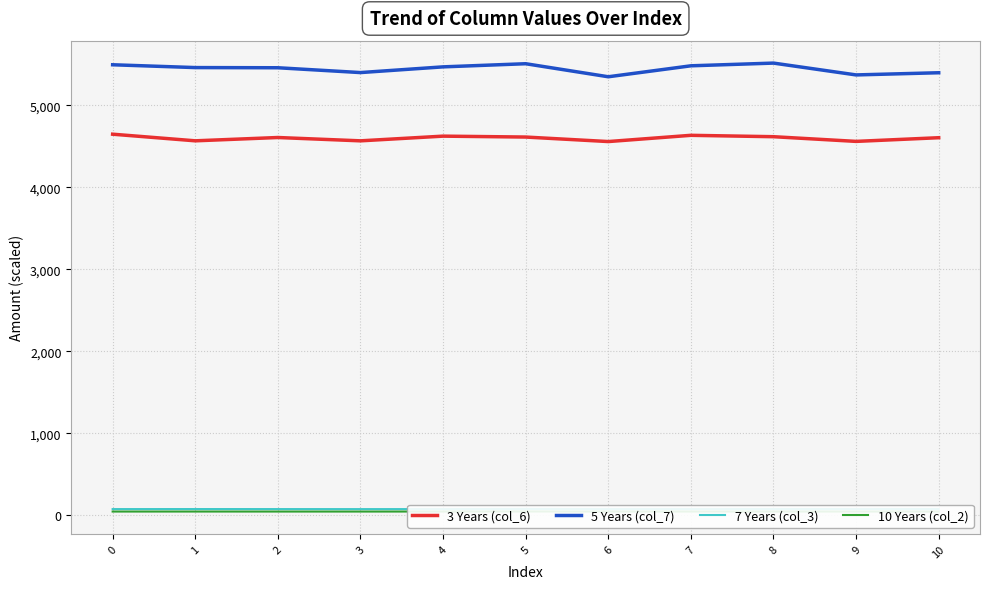

Reading left to right, what are all the values shown in this chart?

3 Years (col_6): 4646774500	4566030875	4606330667	4565785292	4623027750	4611962208	4557013208	4633049458	4616182792	4559015667	4603848875
5 Years (col_7): 5493205250	5458912750	5456787250	5398038333	5467609709	5505901625	5346887500	5480498959	5513612334	5369370250	5395933917
7 Years (col_3): 76347333	76766708	76476375	76108709	76244334	78288416	76156625	75917500	77517917	76484125	76936417
10 Years (col_2): 46283542	46351667	46267250	46206500	46432209	47178584	46631708	46472792	46756916	46418459	46108792